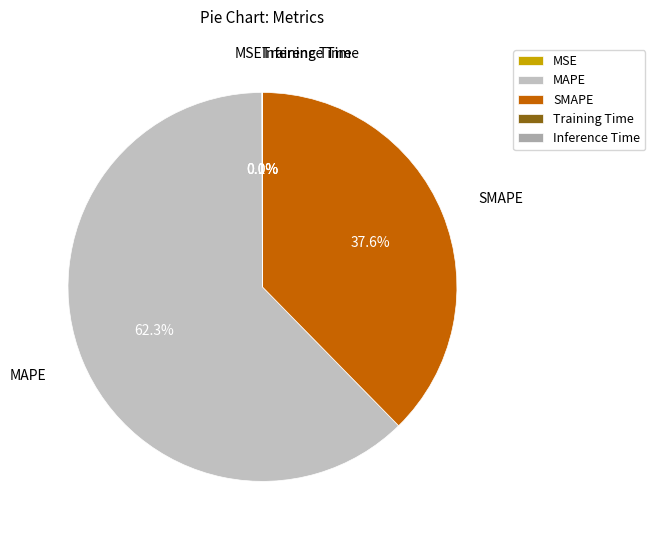

Is there any slice that represents more than half of the pie?

Yes